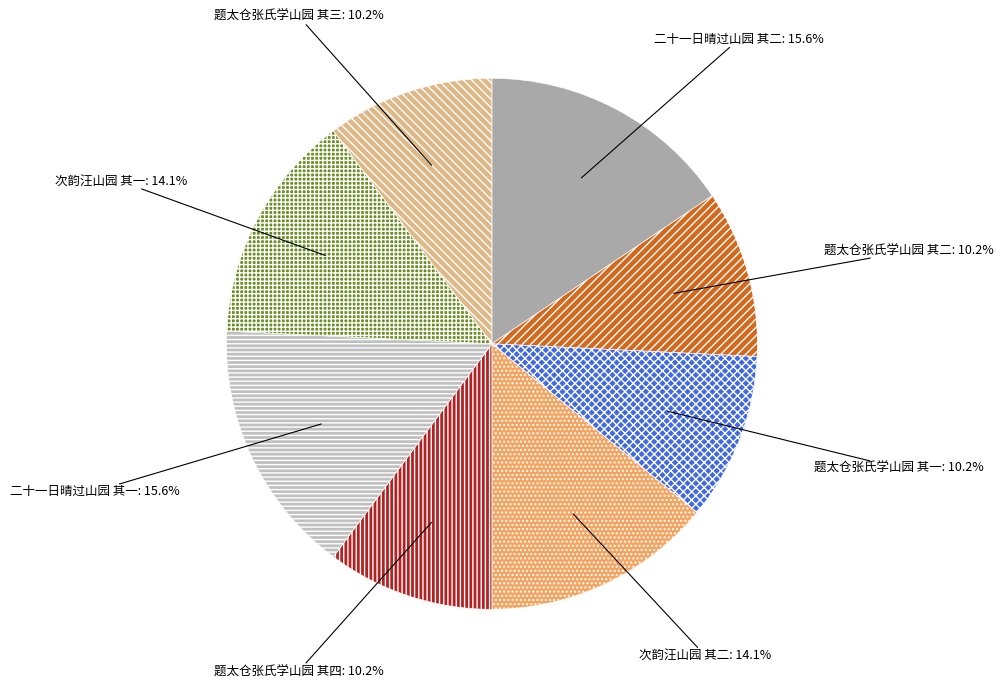

Which has a higher value, 题太仓张氏学山园 其三 or 二十一日晴过山园 其二?

二十一日晴过山园 其二